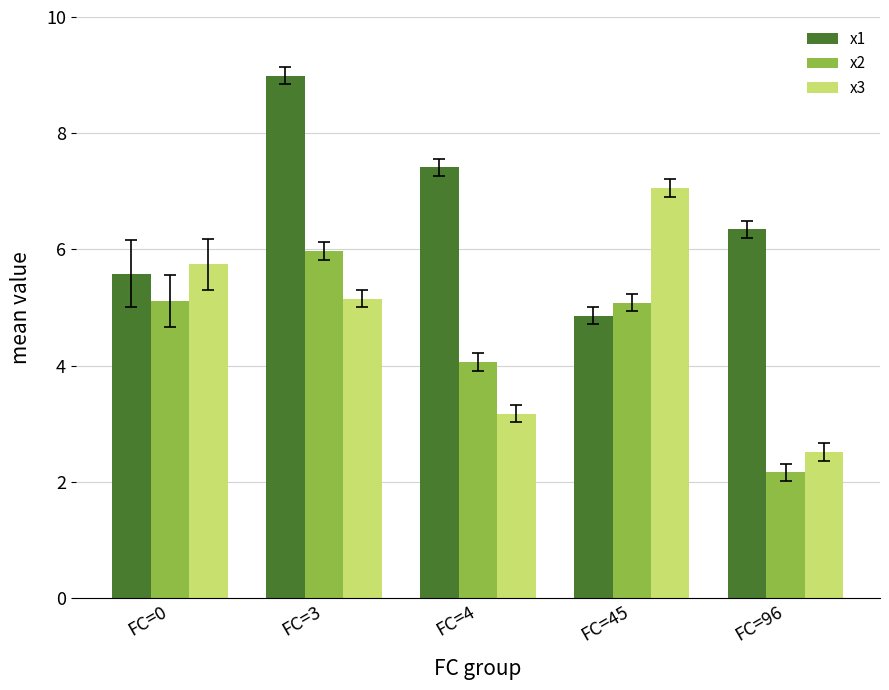

What are all the series names shown in the legend?

x1, x2, x3